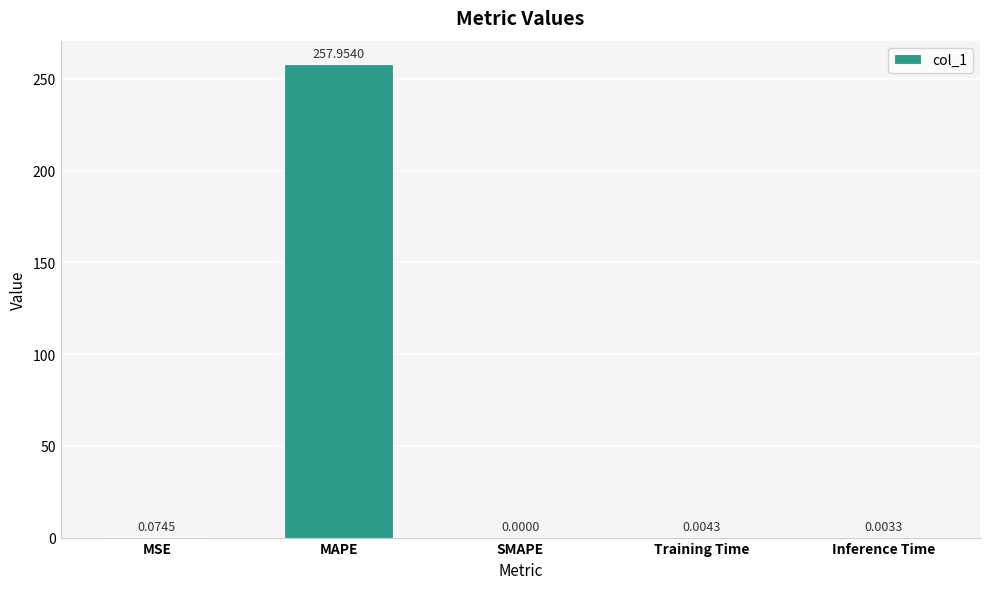

What is the average value?

51.6